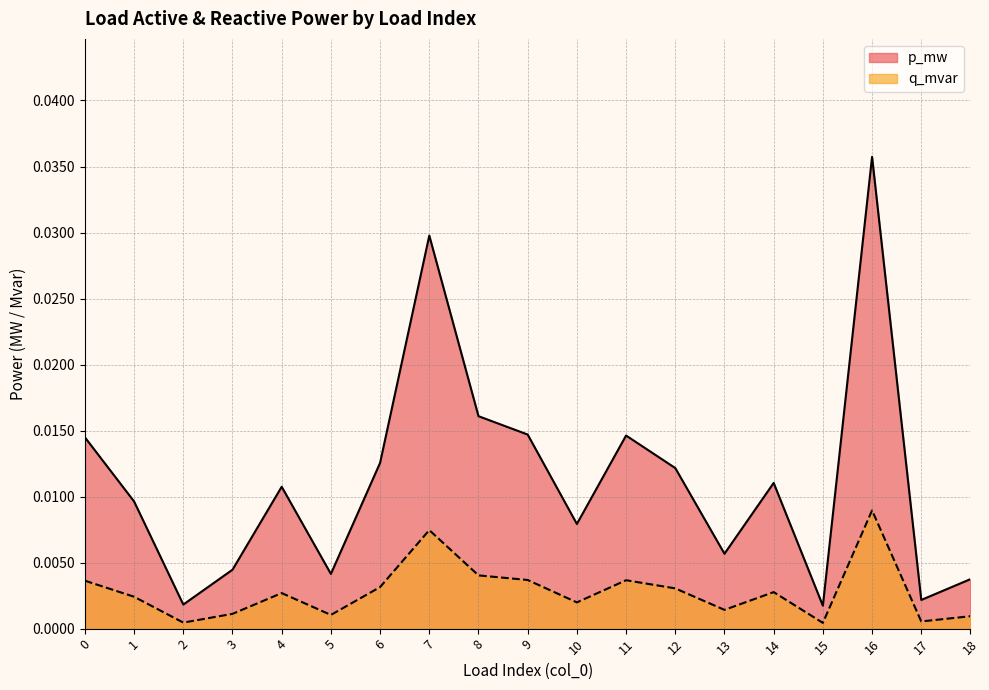

How many distinct data groups are displayed?

2